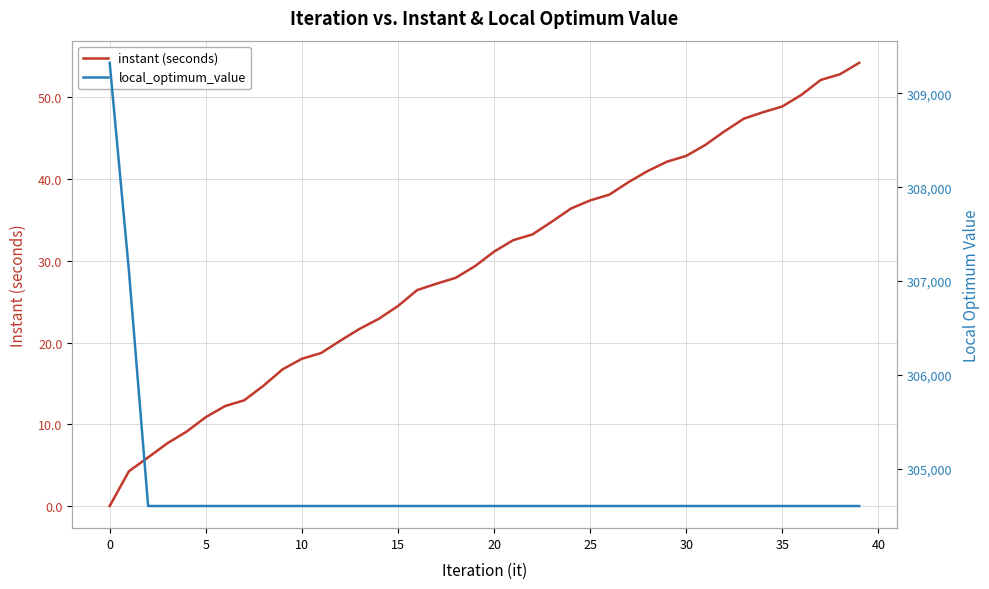

What is the label of the 26th point from the right?

14